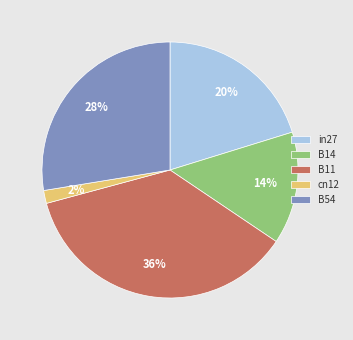

Count the number of slices in the pie.

5